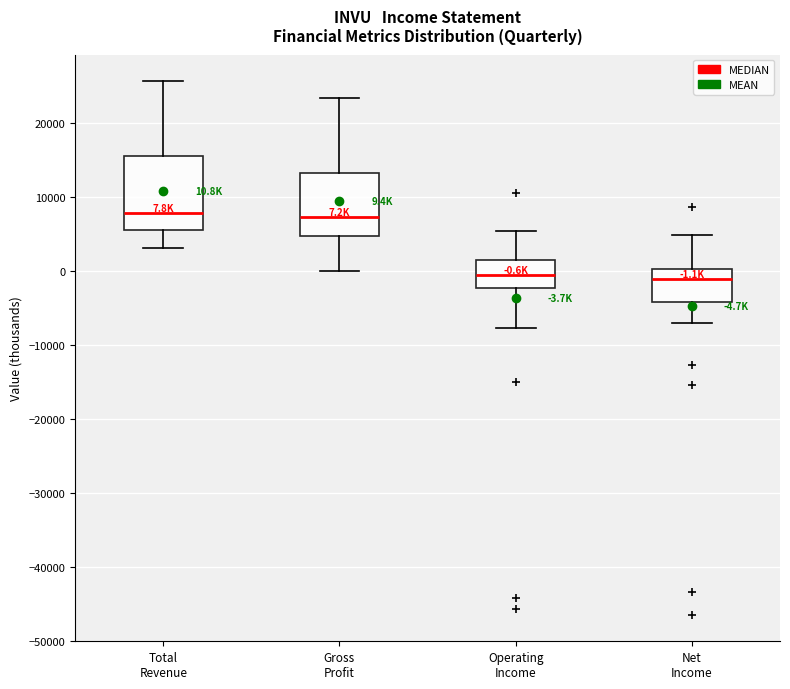

Which box is the tallest, from its lower edge to its upper edge?

Total Revenue